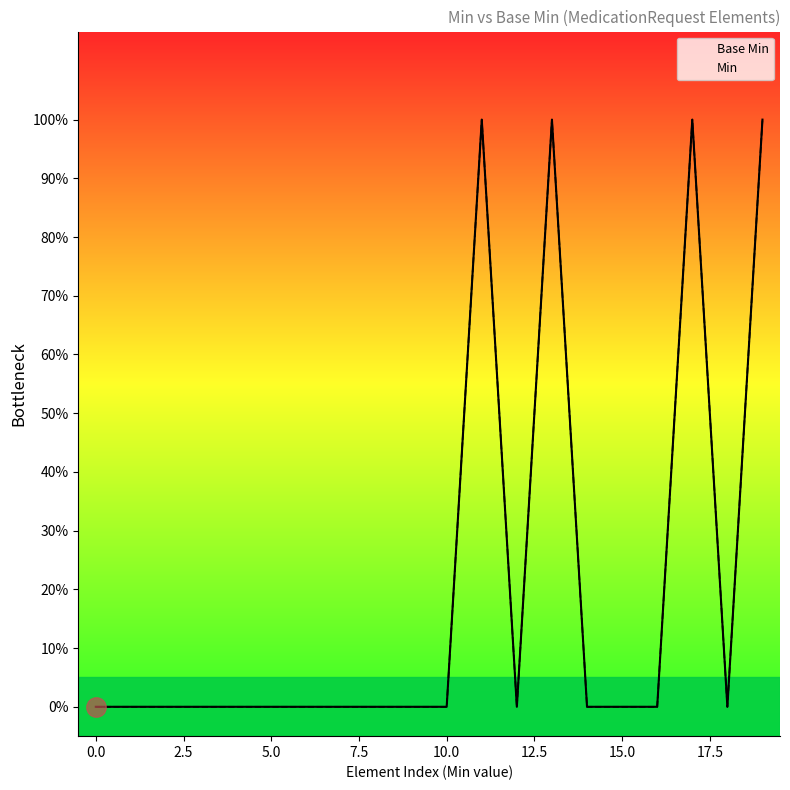

True or false: Min has a value of 0 at 14.

True